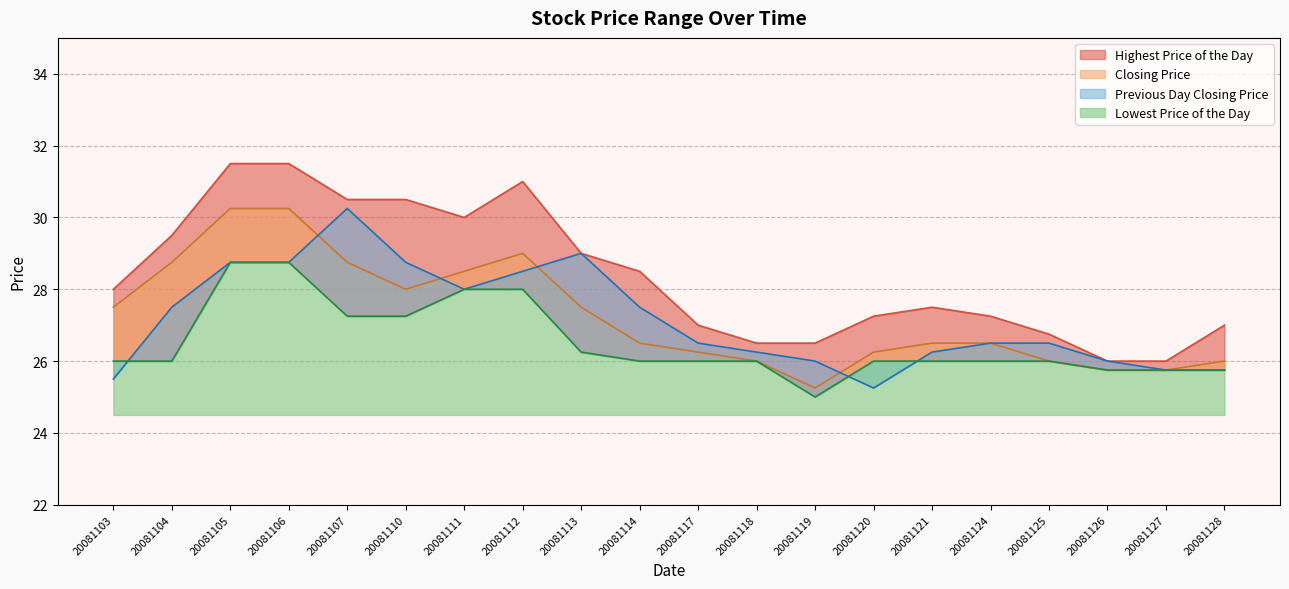

At which label does Closing Price reach its minimum?

20081119